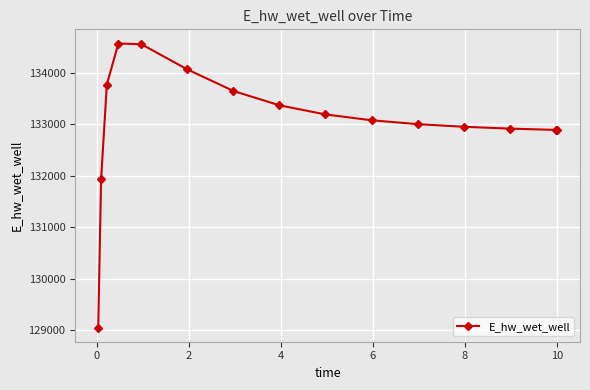

How many categories are shown in the chart?

15